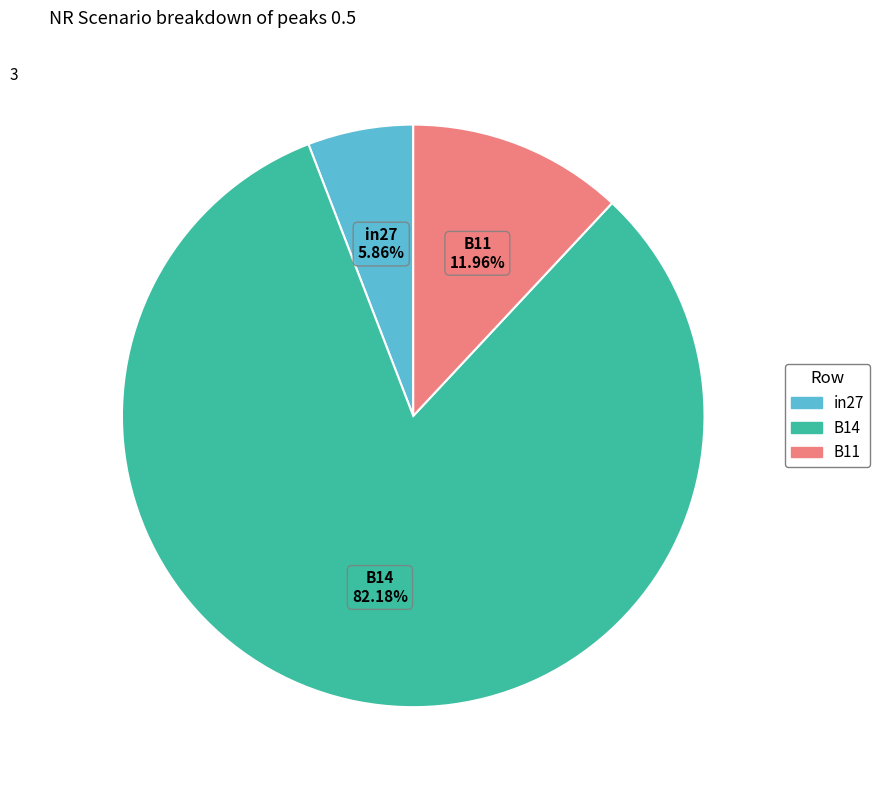

Rank the categories by value from lowest to highest.

in27, B11, B14